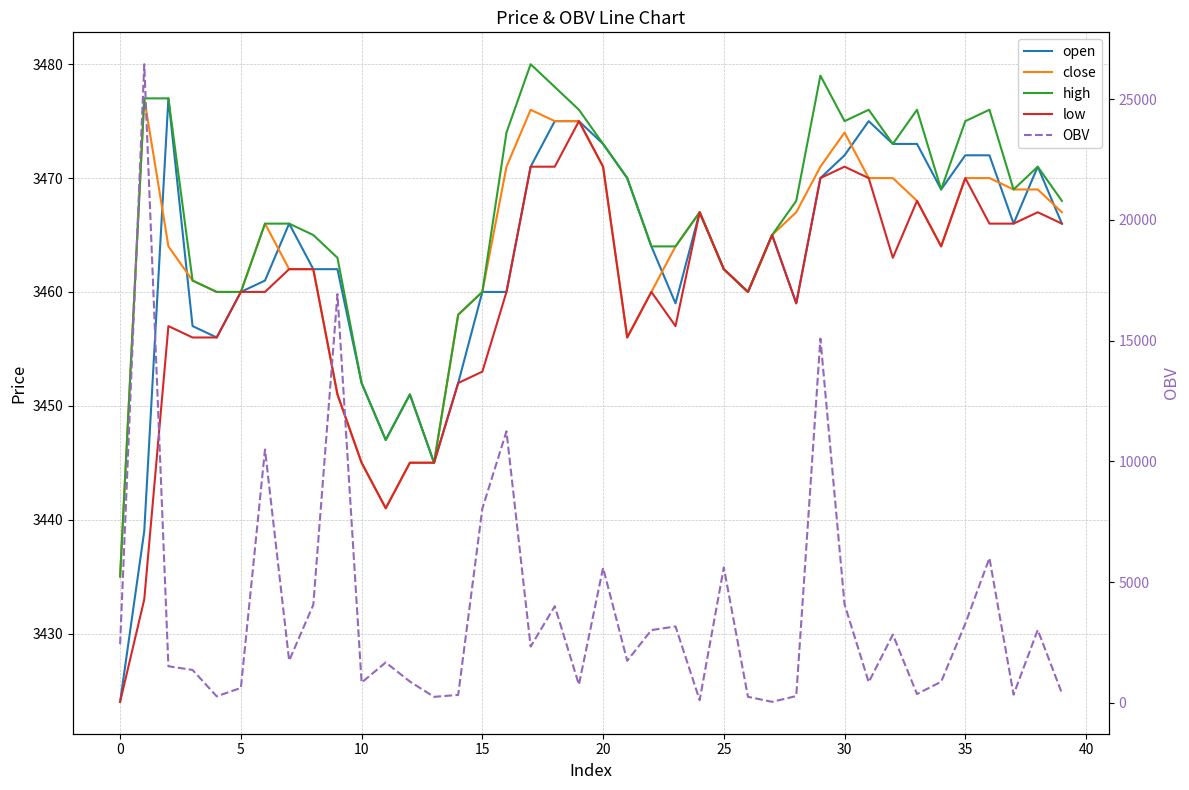

What is the label of the 28th point from the left?

27